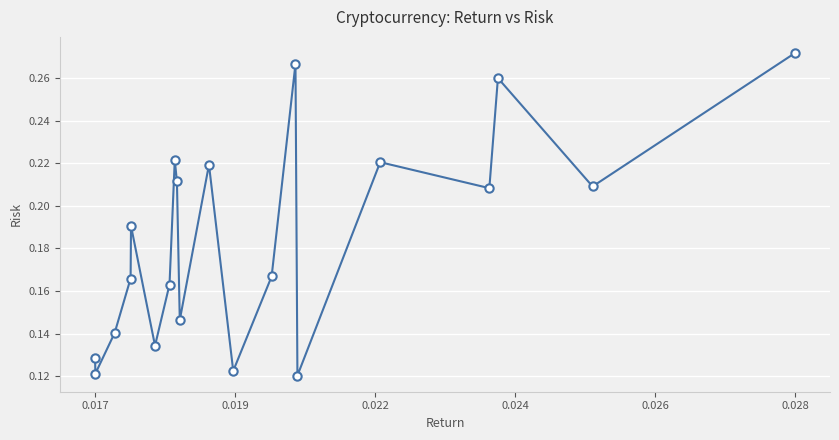

How many values are between 0 and 1?

20